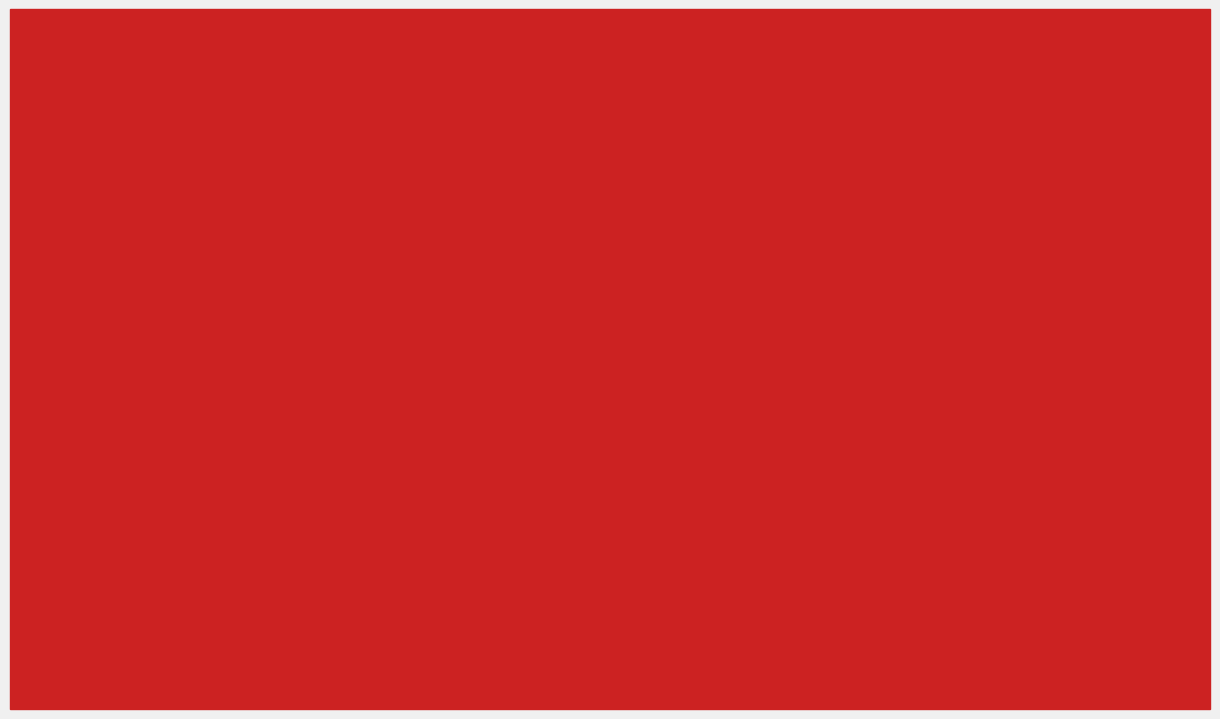

At which category does the chart reach its minimum across all series?

Short min 19